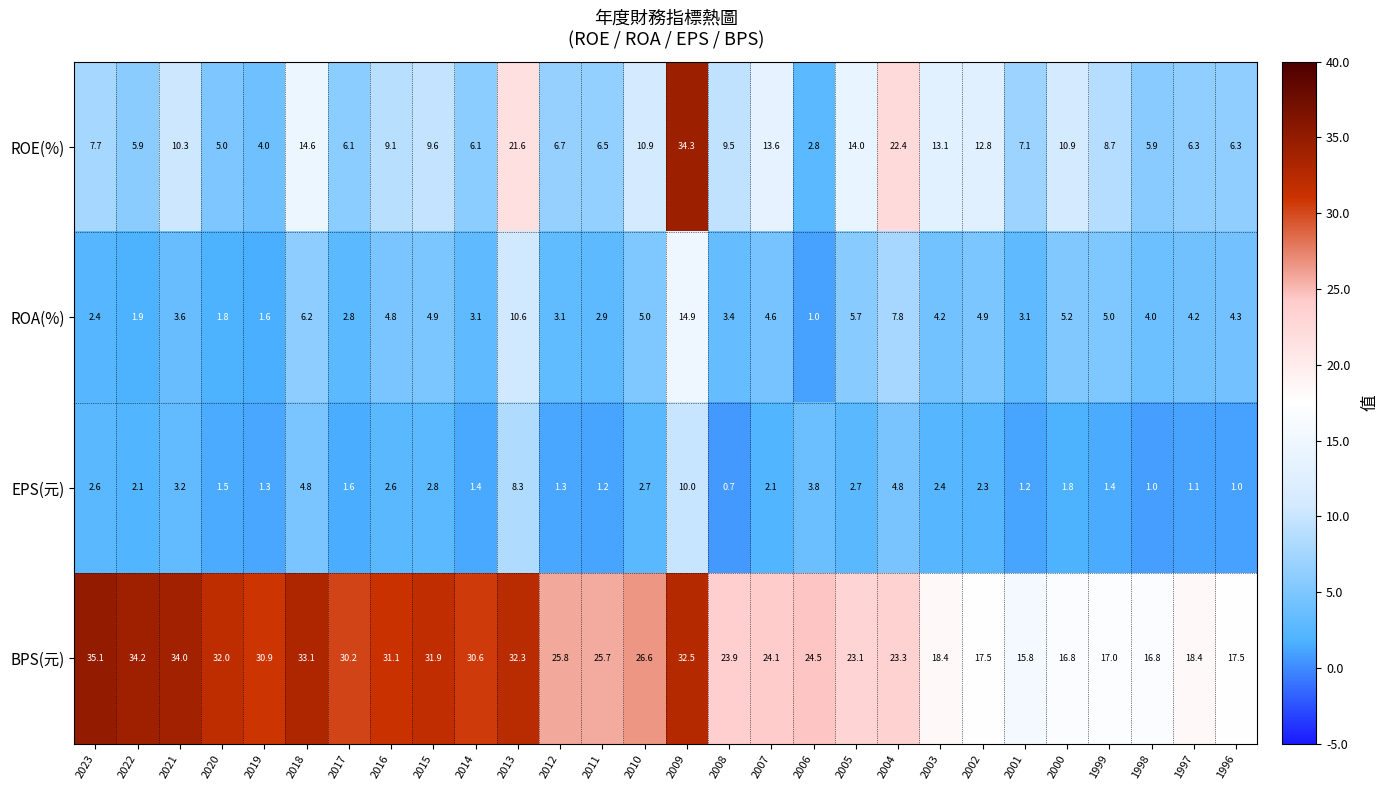

True or false: ROA(%) has a value of 5.7 at 2005.

True